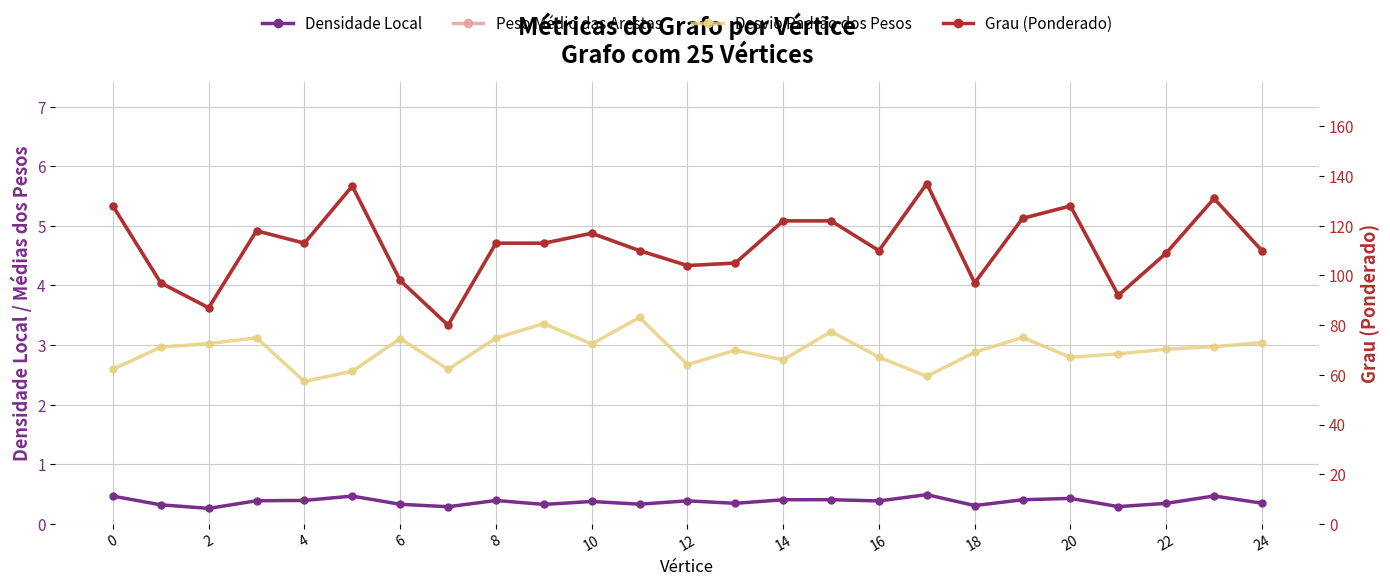

At which category is the sum across all series the highest?

17